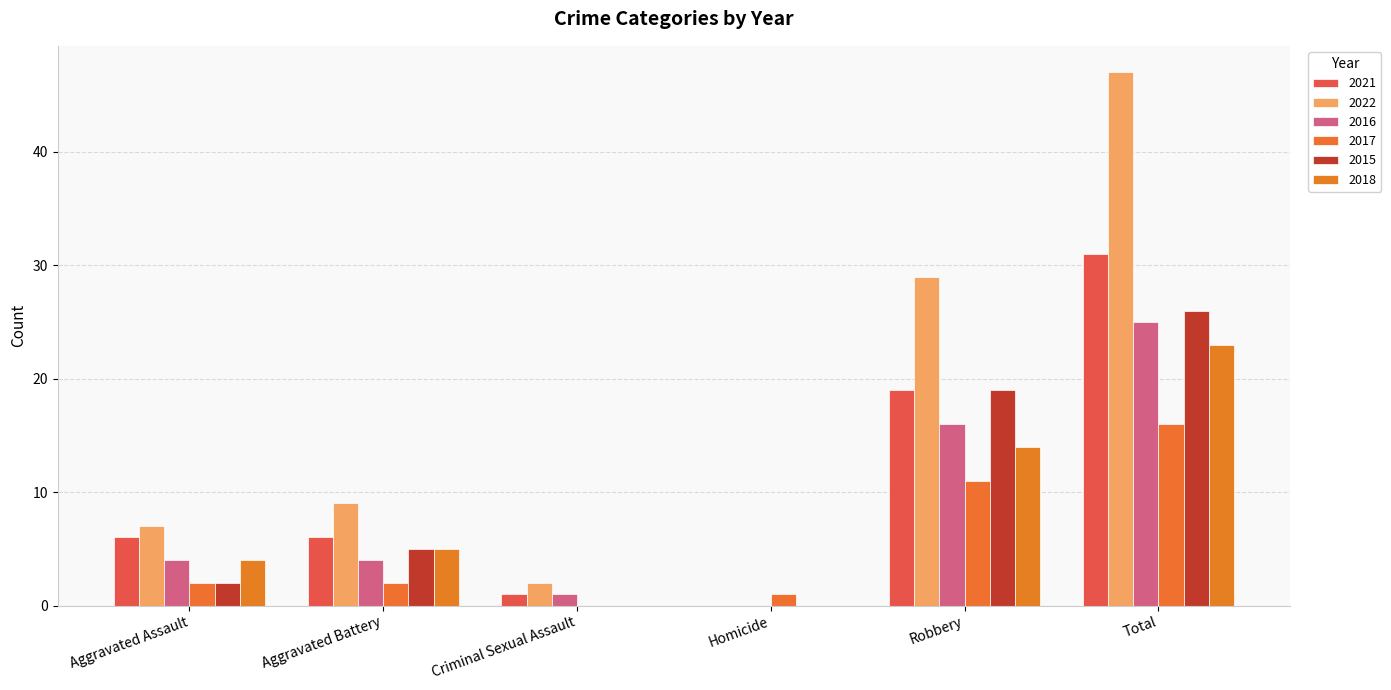

What position from the left is Homicide?

4